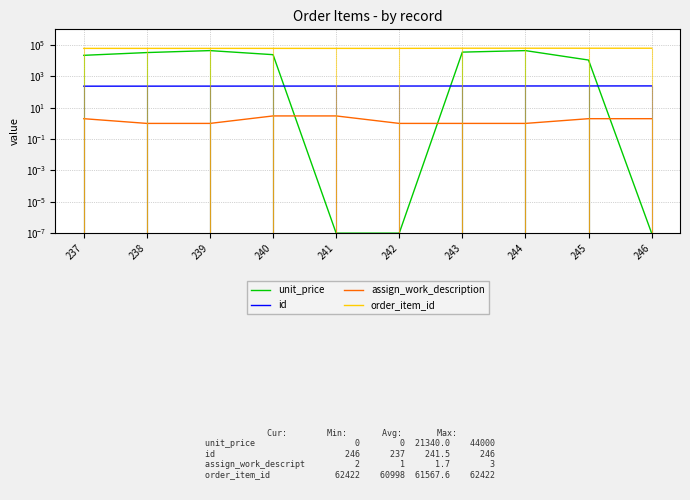

True or false: order_item_id and assign_work_description intersect in this chart.

False